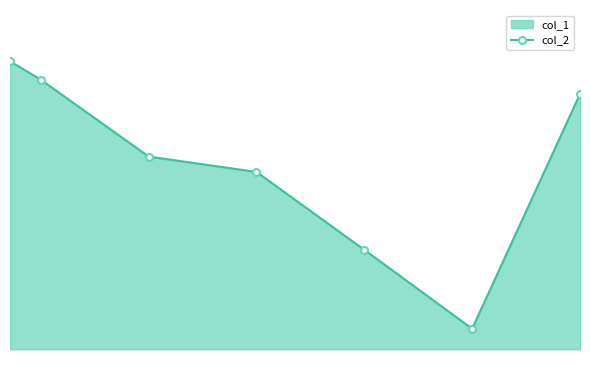

The value at 2021-03-13 is 1.0. True or false?

True